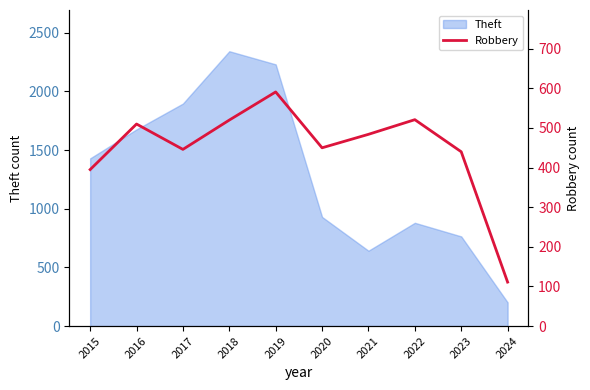

At which label does Theft reach its peak?

2018